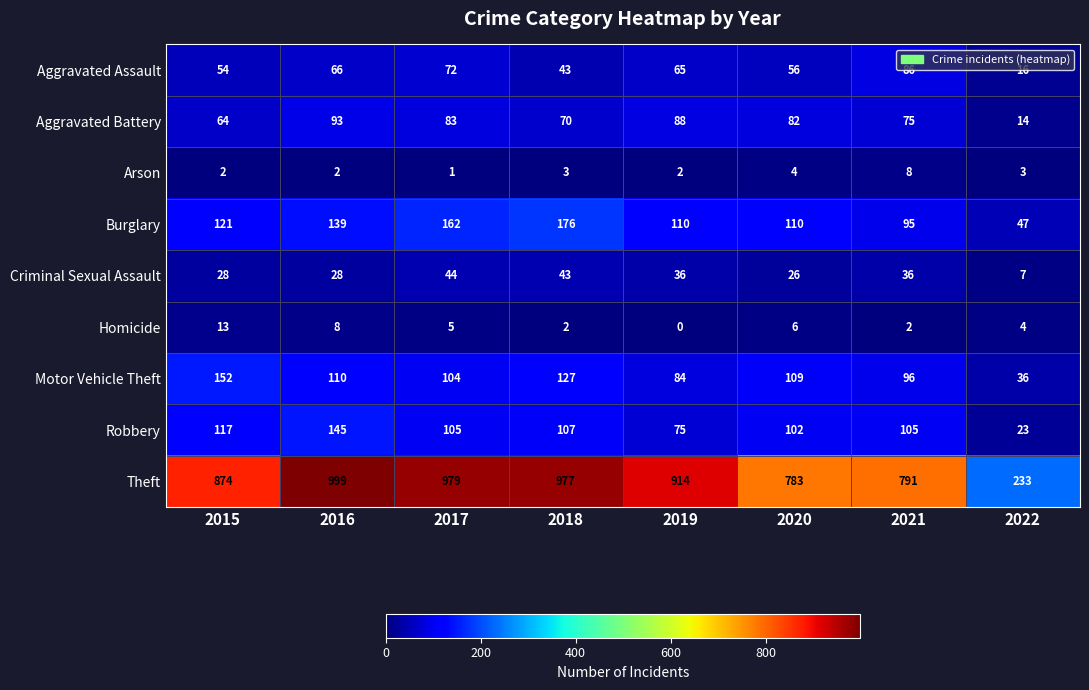

What is the sum of all Aggravated Battery values?

569